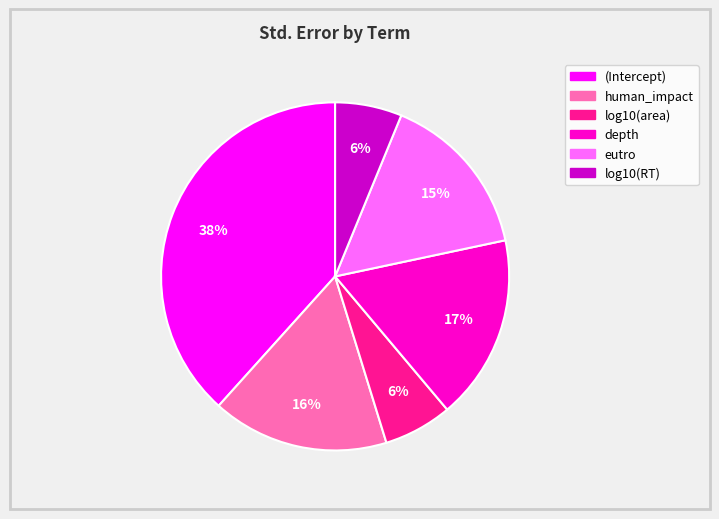

To the nearest percent, what portion does log10(RT) represent?

6%